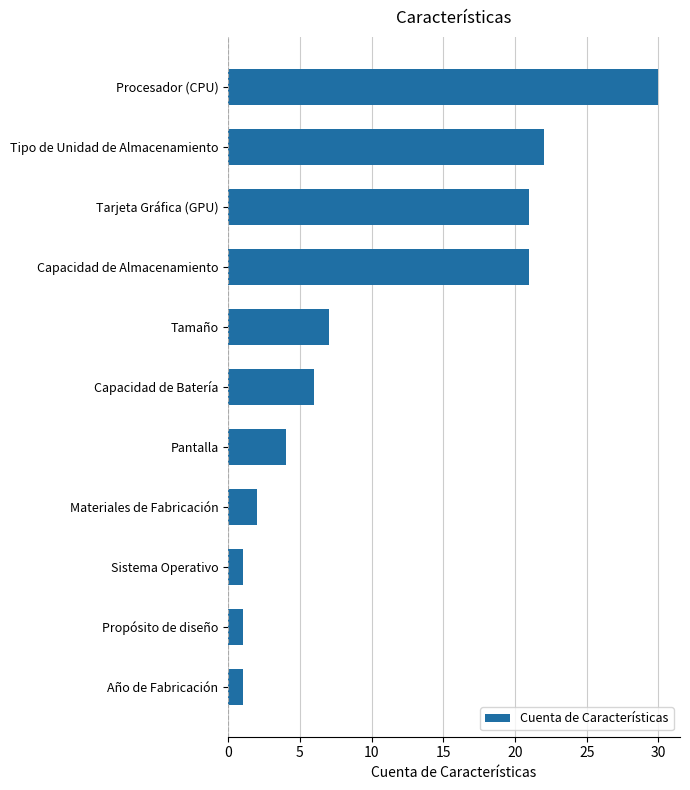

What is the maximum value shown in the chart?

30